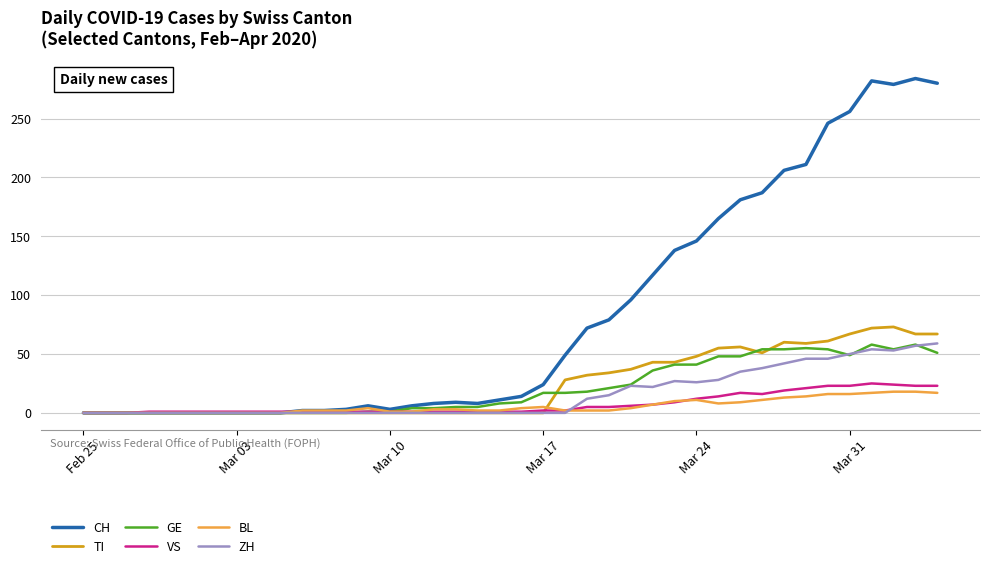

Which series has the largest total across all categories?

CH